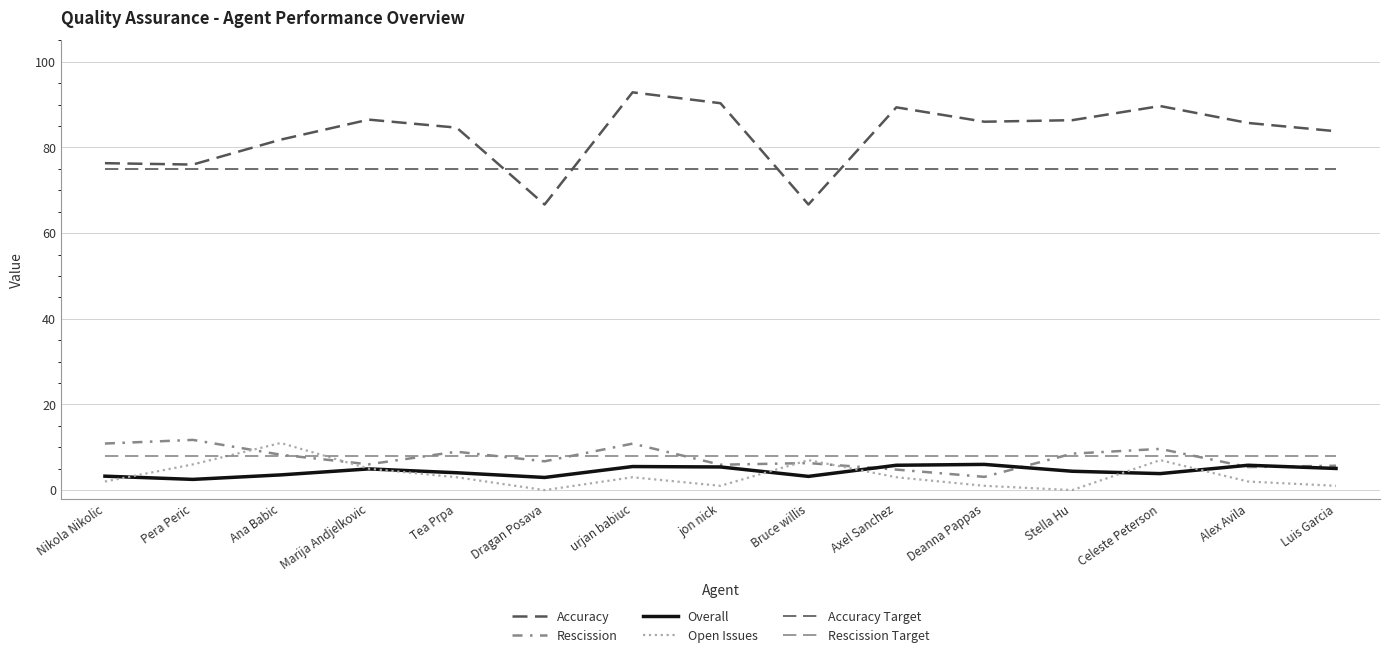

At how many categories does at least one series exceed 59?

15